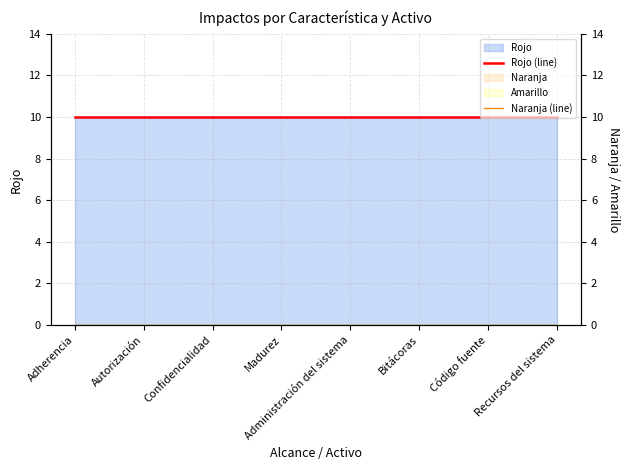

True or false: Naranja (line) and Rojo (line) cross at least once.

False